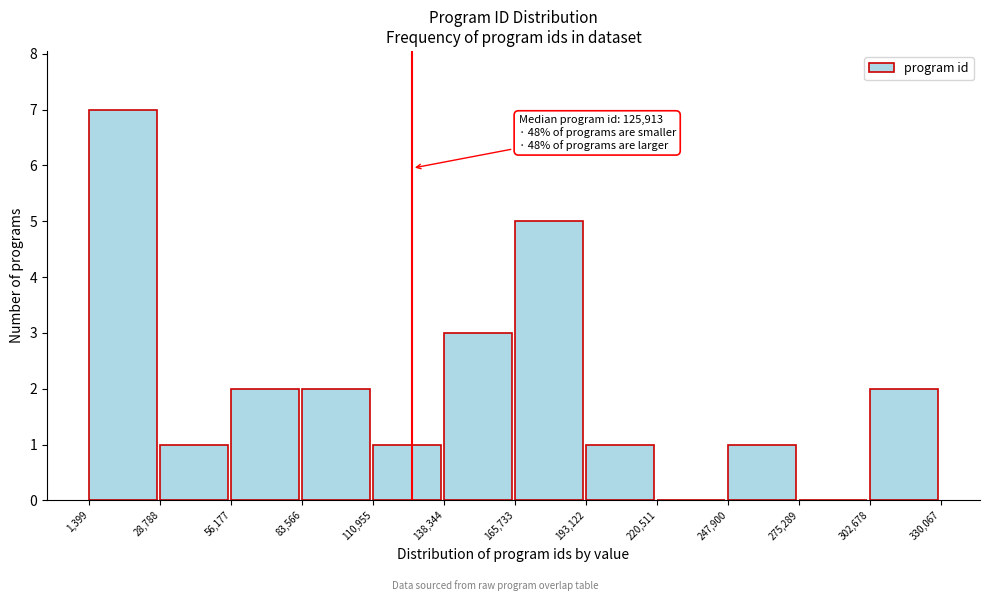

Which range on the x-axis has the tallest bar?

1,399 to 28,788